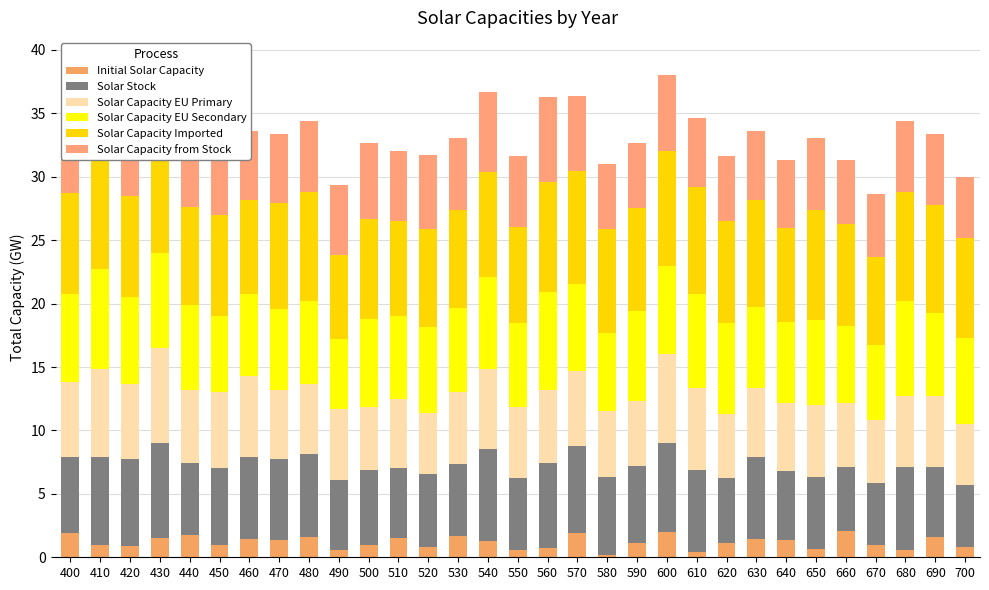

Which series changed the most between 600 and 610?

Initial Solar Capacity